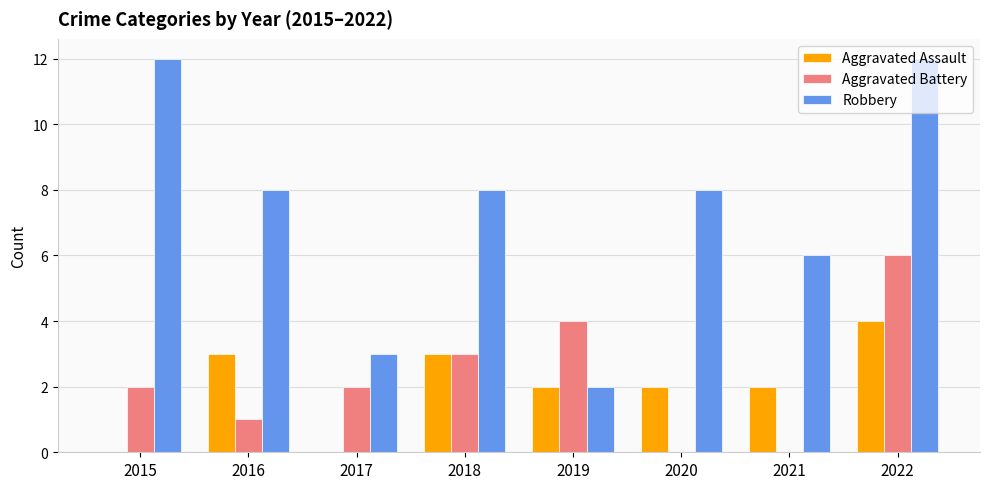

Reading left to right, list all the values displayed in this chart.

Aggravated Assault: 2015=0	2016=3	2017=0	2018=3	2019=2	2020=2	2021=2	2022=4
Aggravated Battery: 2015=2	2016=1	2017=2	2018=3	2019=4	2020=0	2021=0	2022=6
Robbery: 2015=12	2016=8	2017=3	2018=8	2019=2	2020=8	2021=6	2022=12